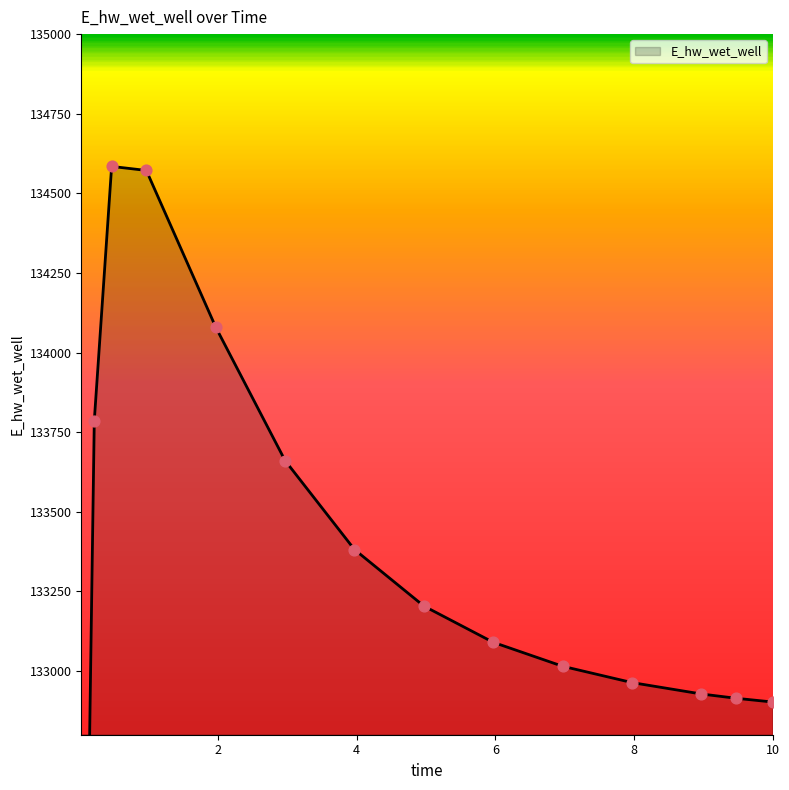

Between 9.46875 and 8.96875, which is larger?

8.96875